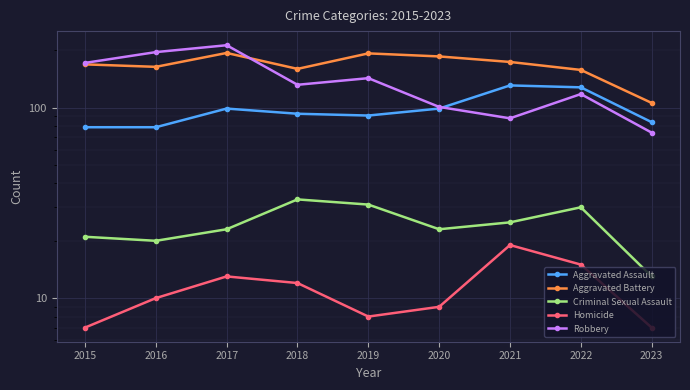

Rank the series by their maximum value, from highest to lowest.

Robbery, Aggravated Battery, Aggravated Assault, Criminal Sexual Assault, Homicide